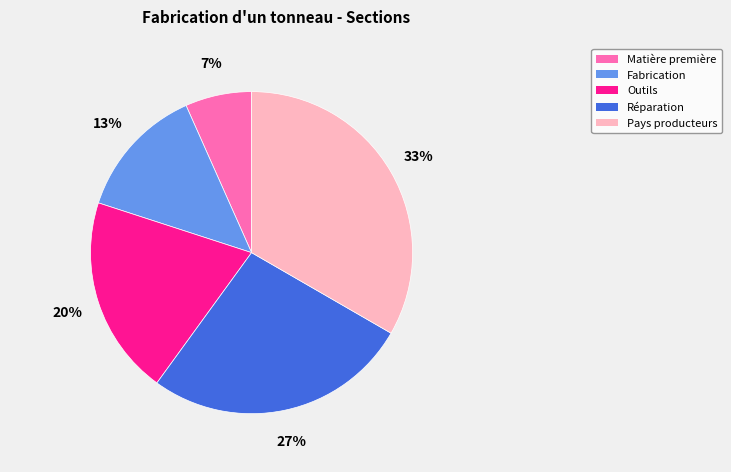

Which slice is the largest?

Pays producteurs